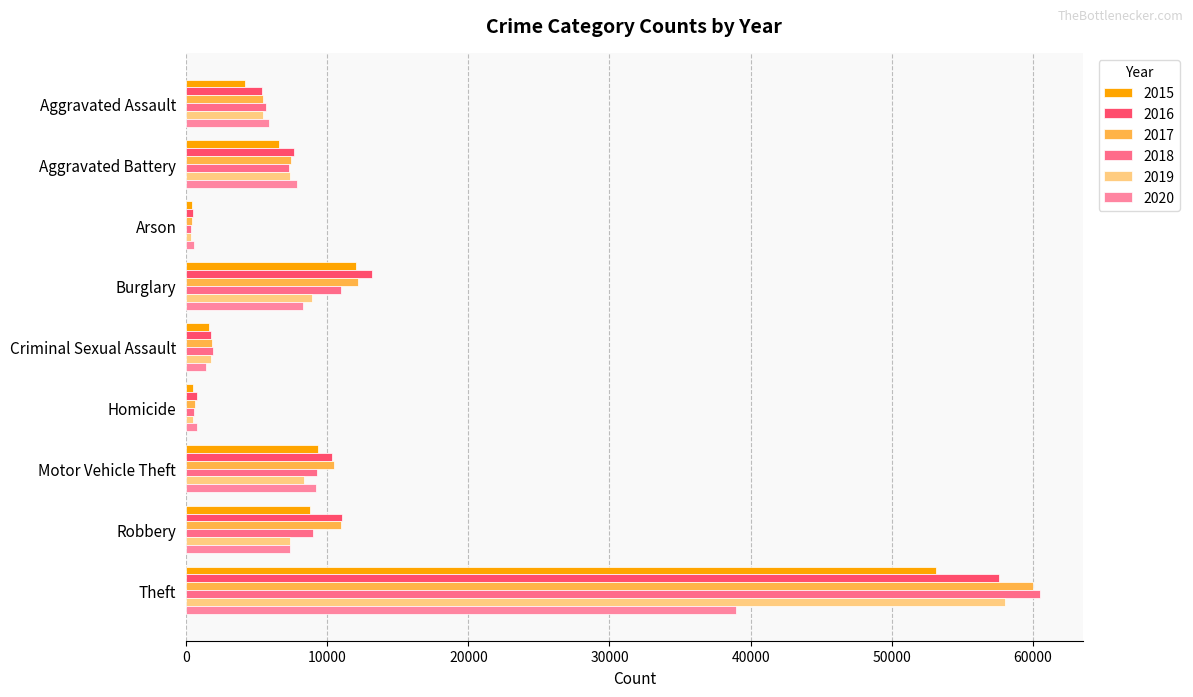

What is the highest value of the 2019 series?

58001